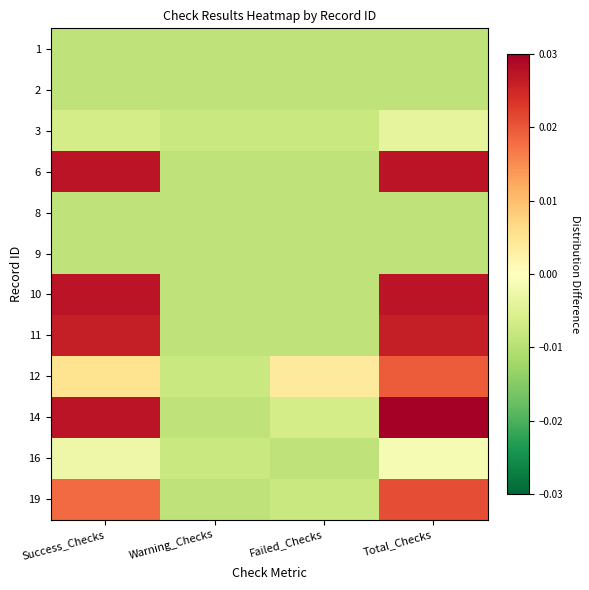

At which category is the sum across all series the highest?

Total_Checks